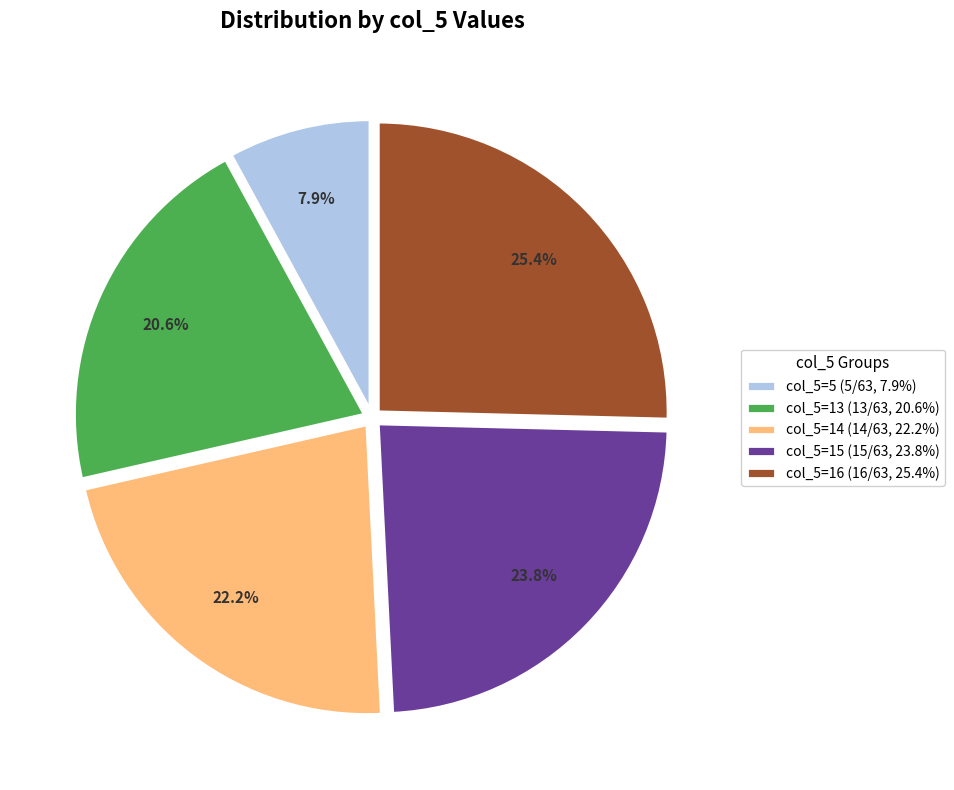

Rank the categories by value from highest to lowest.

col_5=16 (16/63, 25.4%), col_5=15 (15/63, 23.8%), col_5=14 (14/63, 22.2%), col_5=13 (13/63, 20.6%), col_5=5 (5/63, 7.9%)